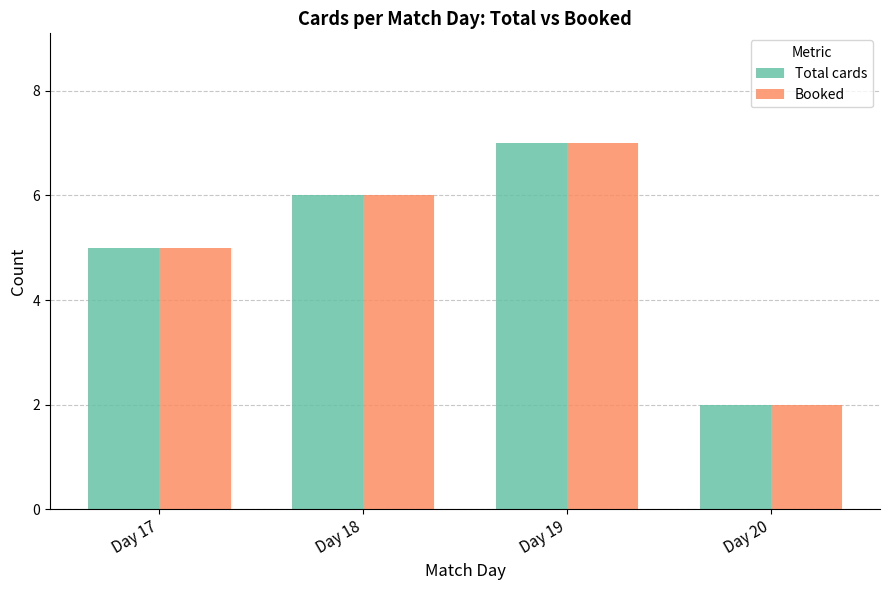

At which category is the sum across all series the highest?

Day 19